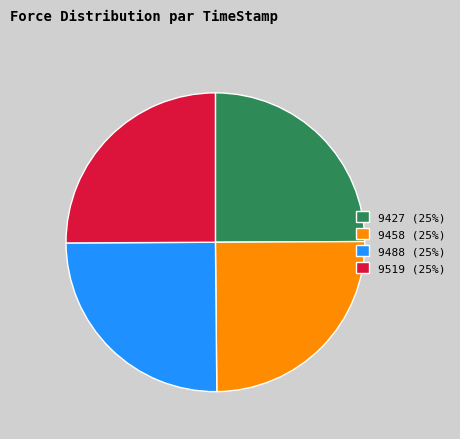

How many segments does this pie chart have?

4